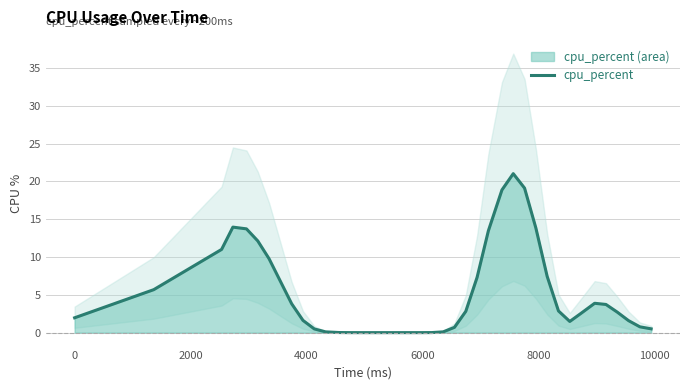

What is the maximum value shown in the chart?

21.0